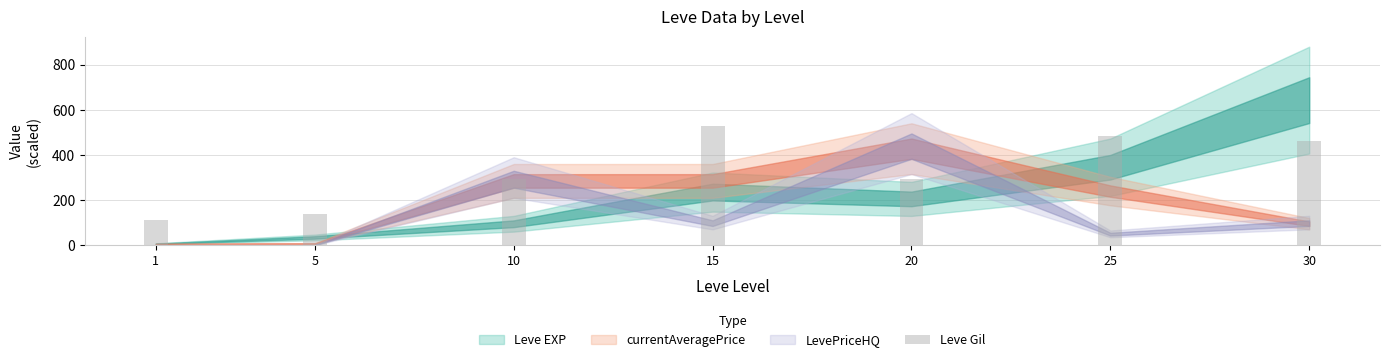

Which label corresponds to the smallest value in the chart?

1